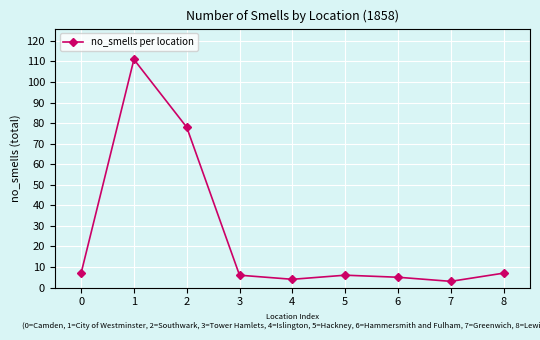

What is the sum of the values at 5 and 6?

11